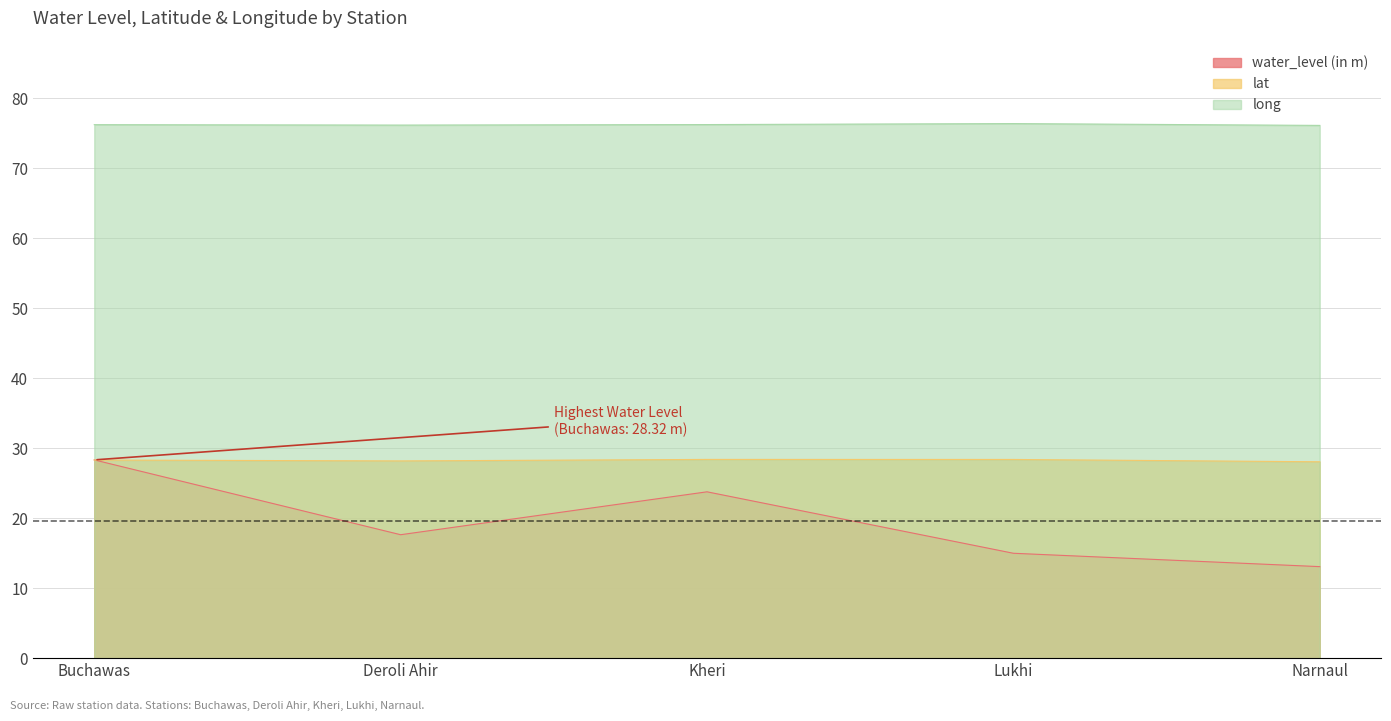

Reading left to right, what are all the values shown in this chart?

water_level (in m): 28.3	17.6	23.8	15.0	13.1
lat: 28.3	28.2	28.4	28.4	28.1
long: 76.2	76.2	76.2	76.4	76.1